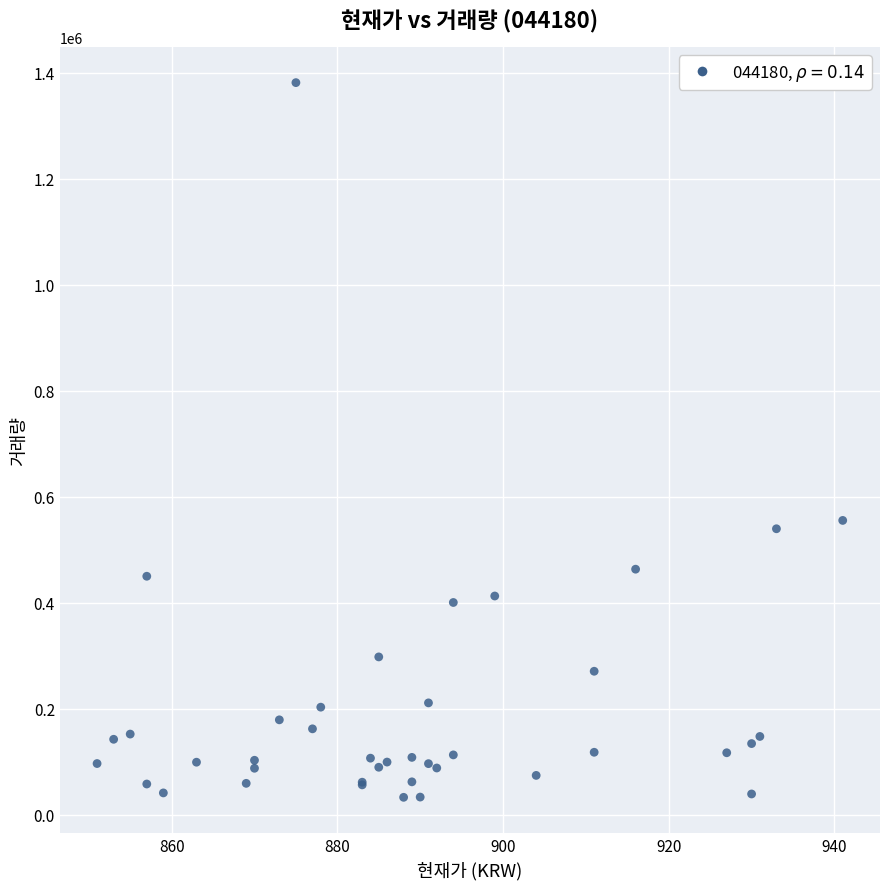

What Y value in the scatter plot is closest to 707053?

555195